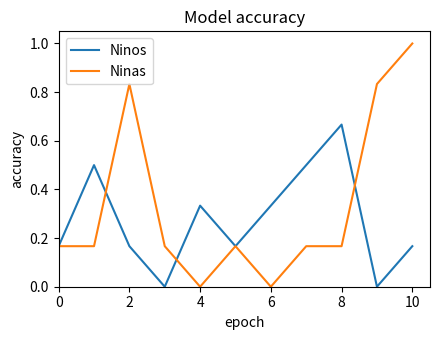

Rank the series by their average value, from lowest to highest.

Ninos, Ninas